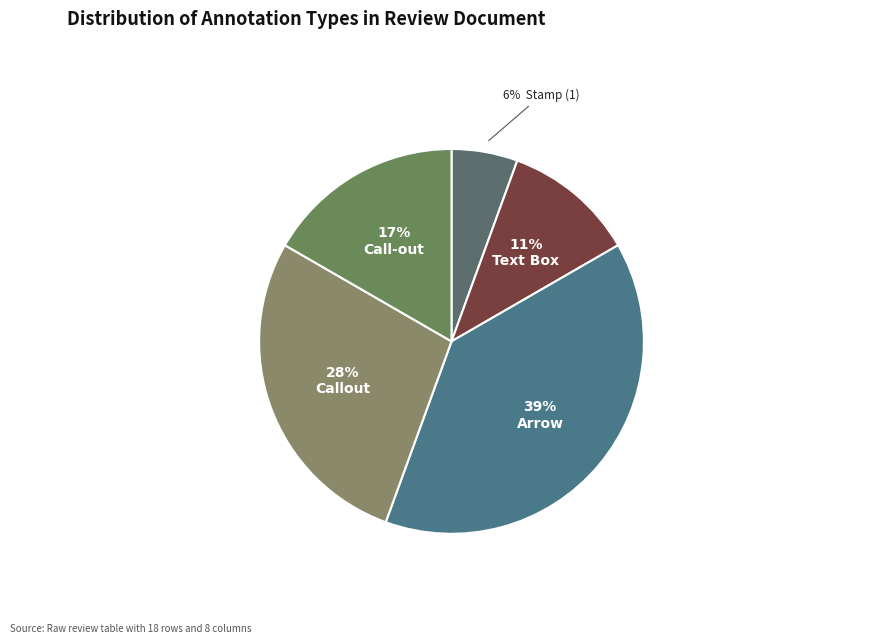

How many segments does this pie chart have?

5